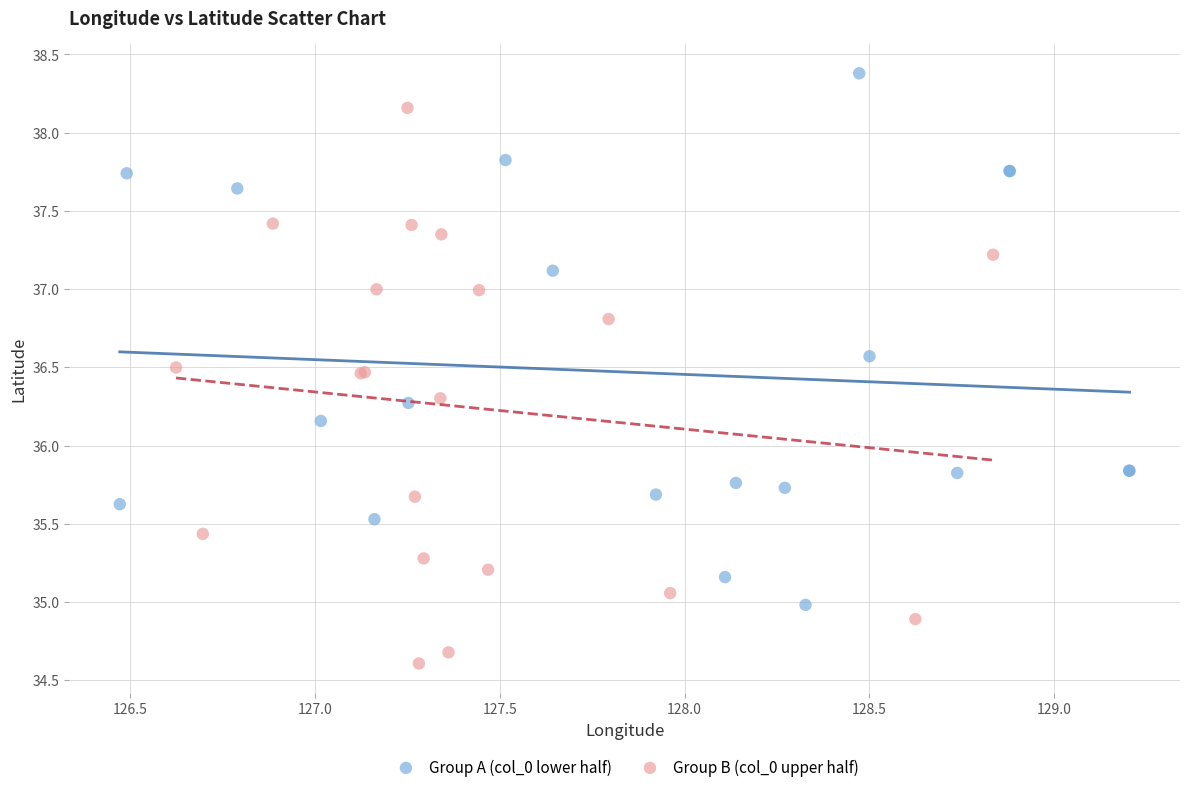

Which series contains the highest Y value?

Group A (col_0 lower half)